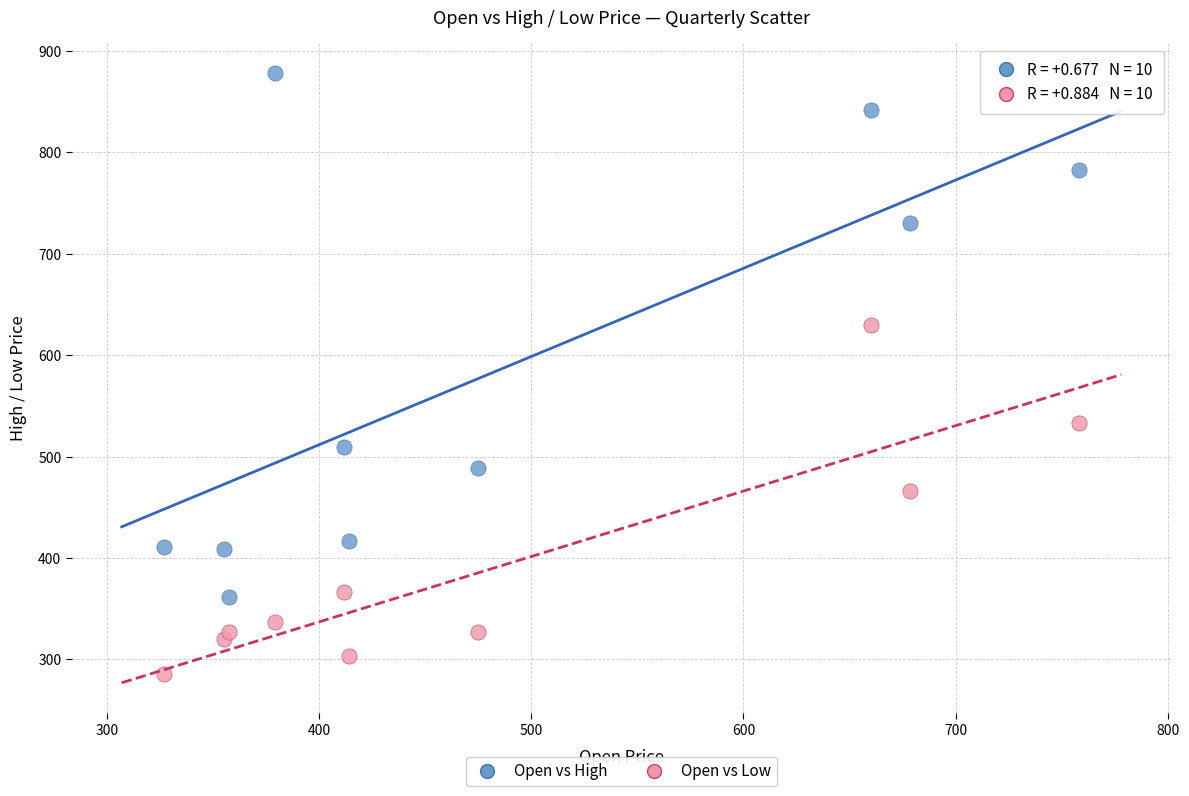

Which series contains the highest Y value?

Open vs High